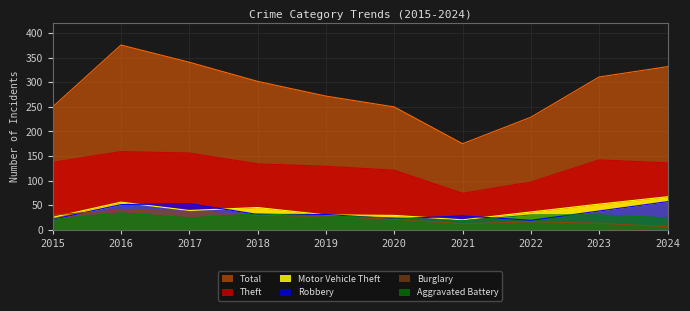

Reading right to left, what are all the values shown in this chart?

Theft: 2024=136	2023=142	2022=97	2021=74	2020=121	2019=129	2018=134	2017=156	2016=159	2015=137
Motor Vehicle Theft: 2024=67	2023=52	2022=36	2021=20	2020=29	2019=30	2018=45	2017=39	2016=56	2015=25
Robbery: 2024=57	2023=38	2022=19	2021=28	2020=22	2019=31	2018=31	2017=53	2016=51	2015=21
Burglary: 2024=6	2023=13	2022=16	2021=12	2020=21	2019=27	2018=29	2017=37	2016=40	2015=30
Aggravated Battery: 2024=24	2023=30	2022=30	2021=18	2020=24	2019=28	2018=32	2017=24	2016=34	2015=21
Total: 2024=332	2023=311	2022=229	2021=175	2020=250	2019=272	2018=302	2017=341	2016=376	2015=250